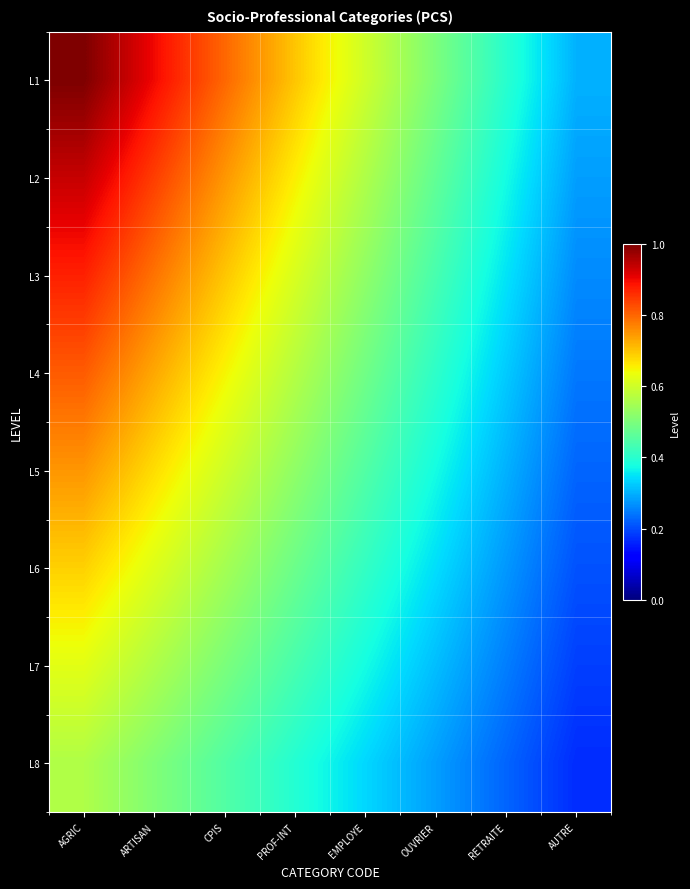

What is the spread (max minus min) of values at RETRAITE?

0.2